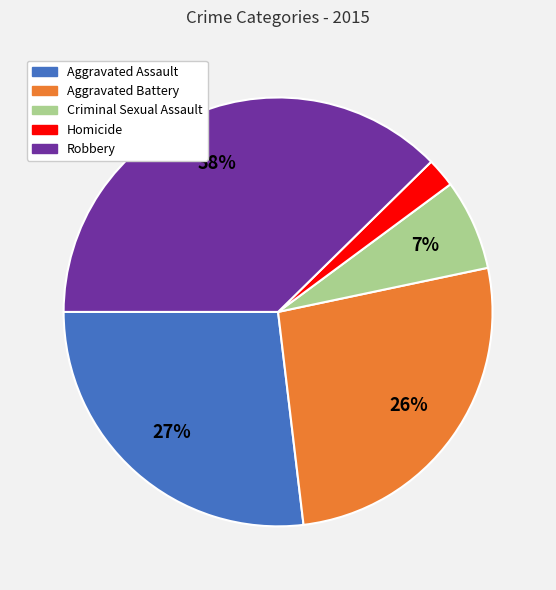

To the nearest percent, what portion does Robbery represent?

38%